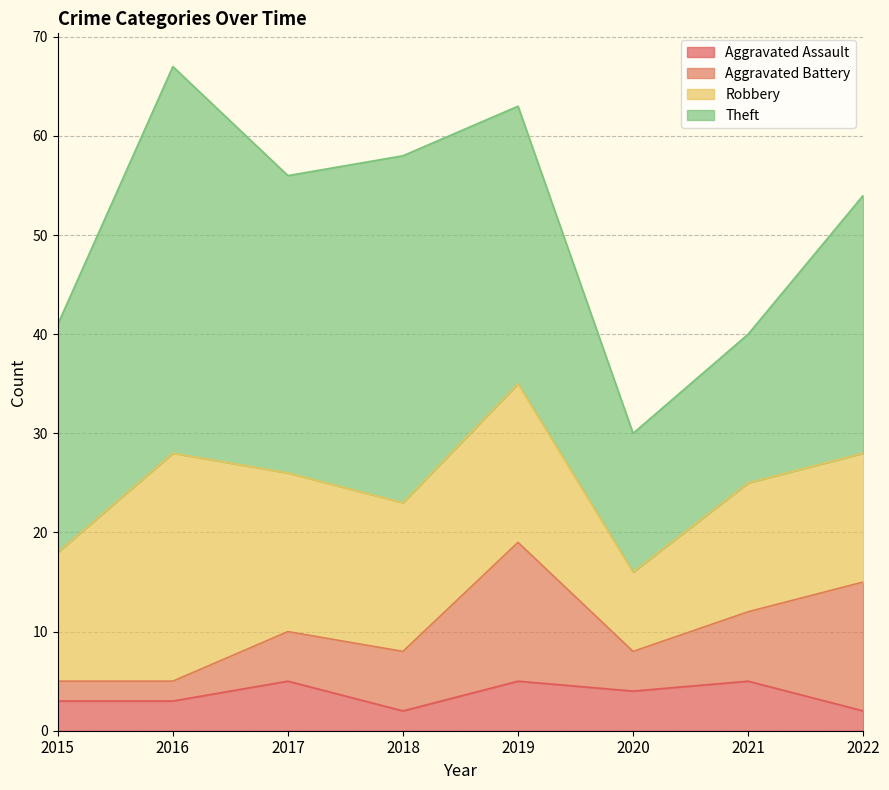

What are all the series names shown in the legend?

Aggravated Assault, Aggravated Battery, Robbery, Theft